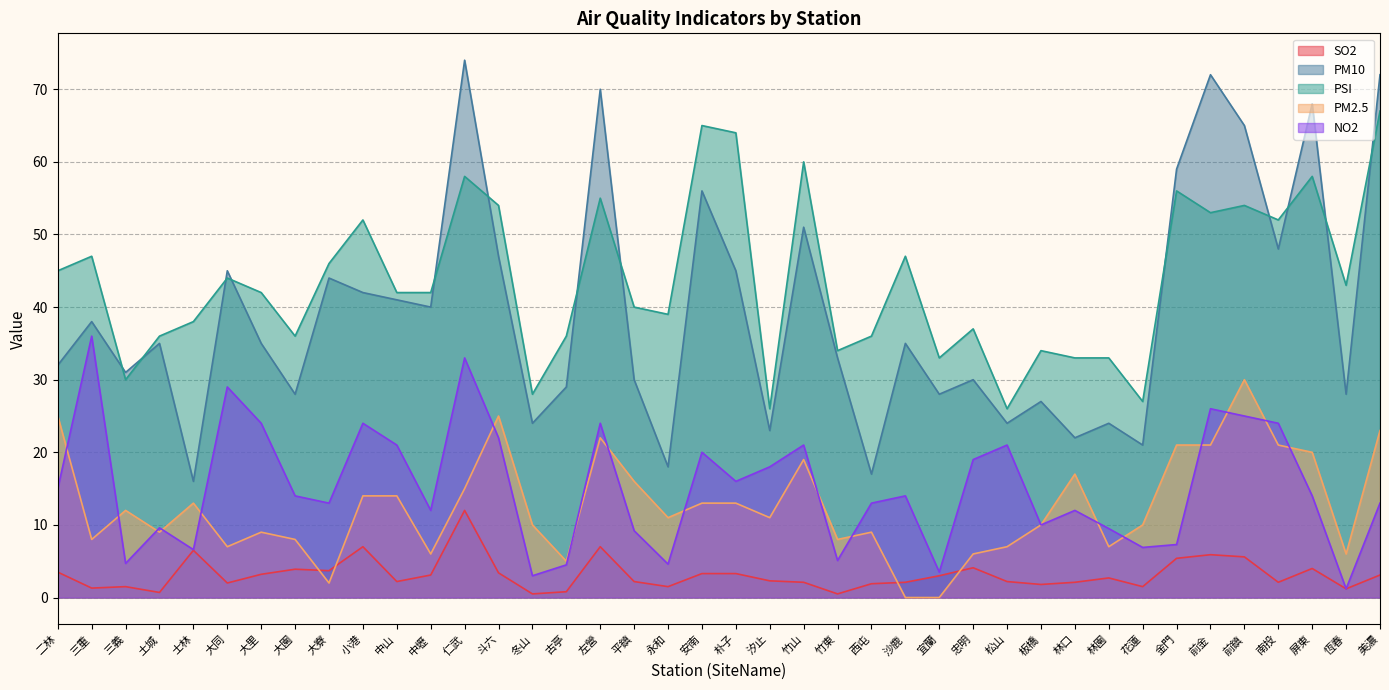

Which series changed the most between 安南 and 林園?

PM10